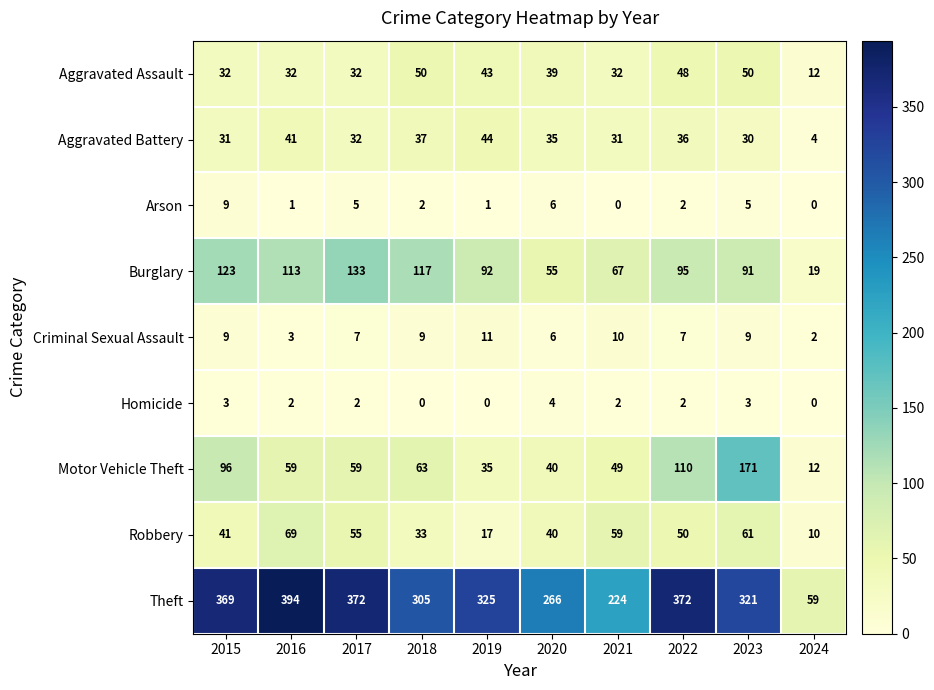

At which label is Aggravated Battery closest to 24?

2023